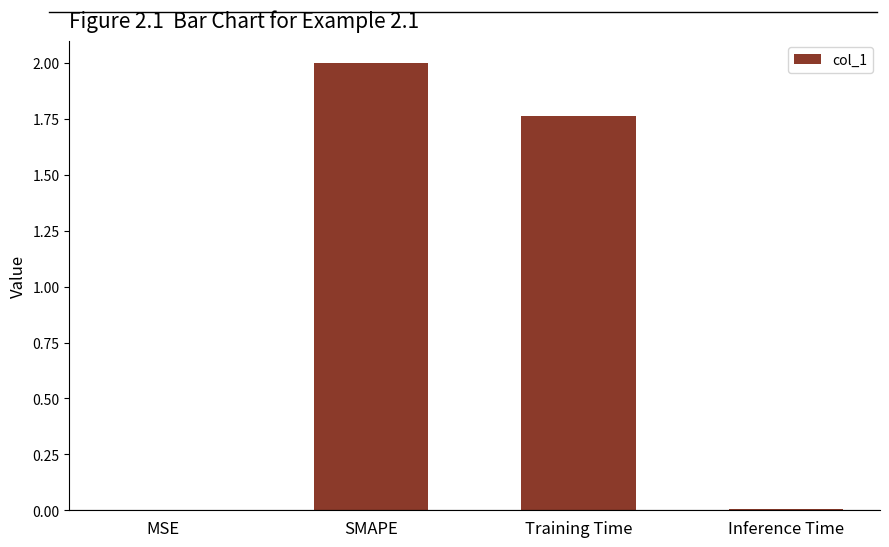

What is the sum of all values?

3.8